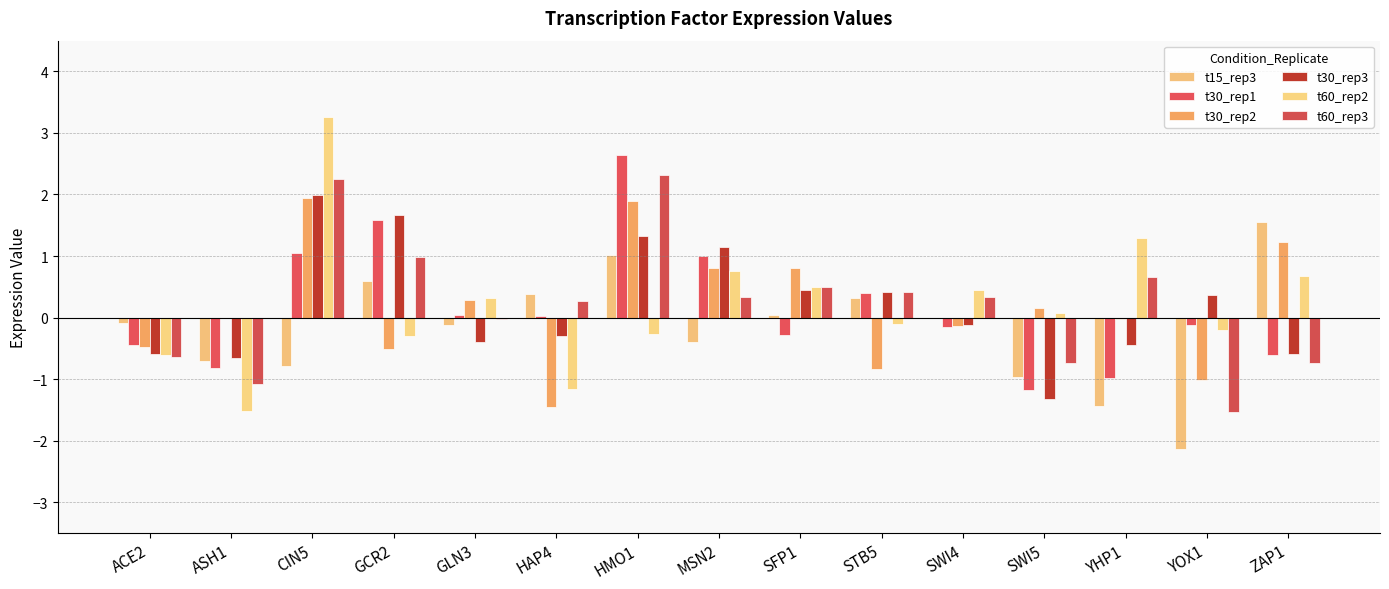

Between HAP4 and SWI4, which series saw the biggest shift?

t60_rep2